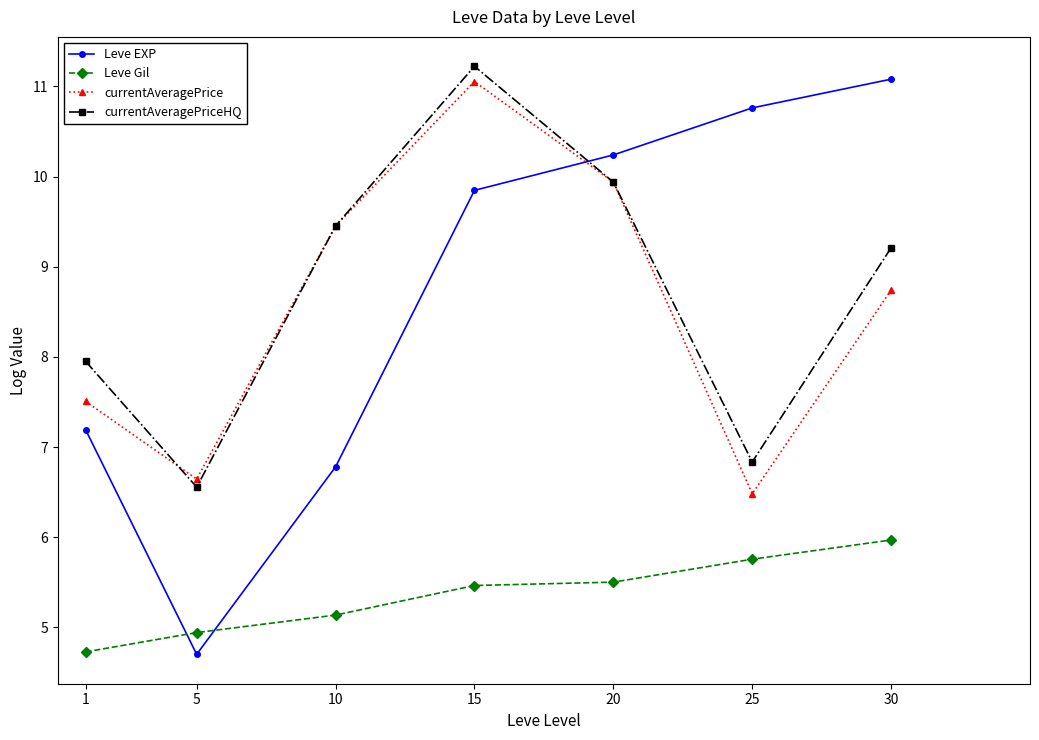

True or false: Leve Gil and currentAveragePrice cross at least once.

False